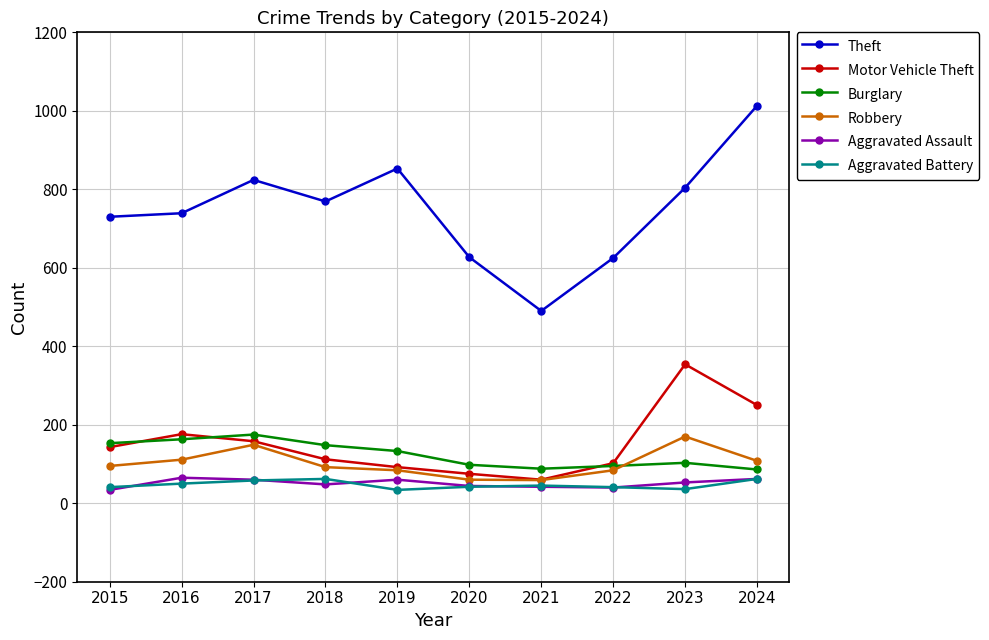

True or false: Aggravated Battery has a value of 34 at 2019.

True